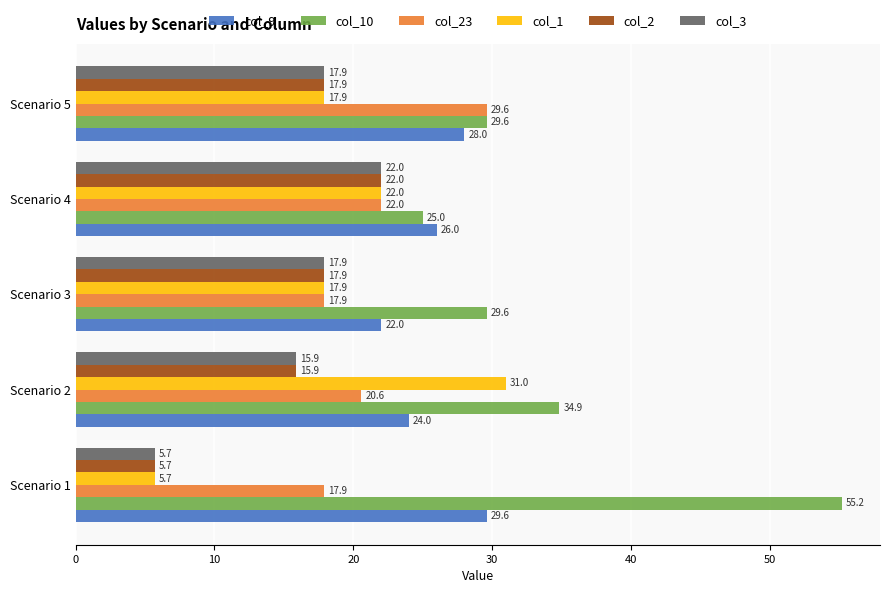

What is the difference between the highest and lowest values at Scenario 1?

49.5